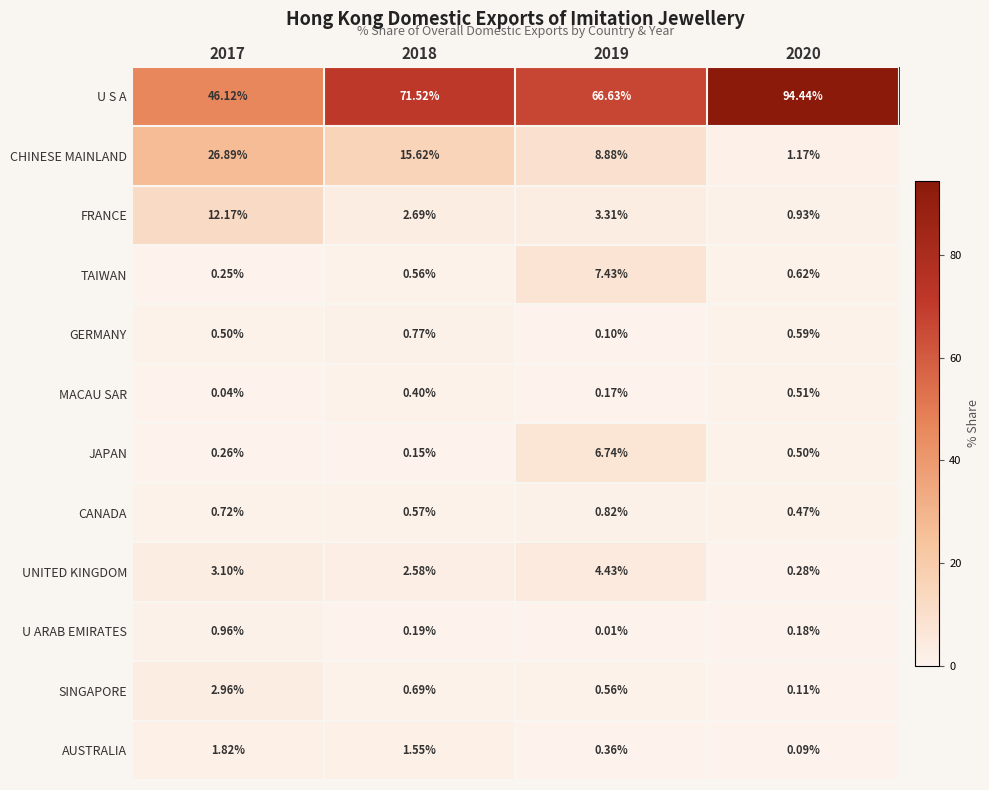

Which series has the widest spread of values?

U S A